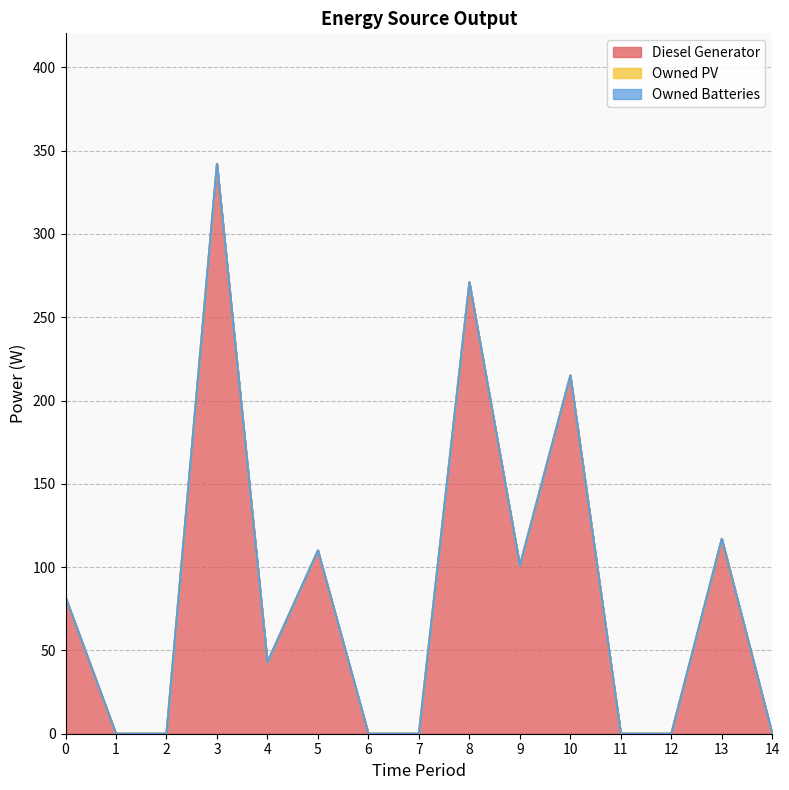

Reading right to left, list all the values displayed in this chart.

Diesel Generator: 14=0	13=117	12=0	11=0	10=215	9=101	8=271	7=0	6=0	5=110	4=43	3=342	2=0	1=0	0=82
Owned PV: 14=0	13=0	12=0	11=0	10=0	9=0	8=0	7=0	6=0	5=0	4=0	3=0	2=0	1=0	0=0
Owned Batteries: 14=0	13=0	12=0	11=0	10=0	9=0	8=0	7=0	6=0	5=0	4=0	3=0	2=0	1=0	0=0